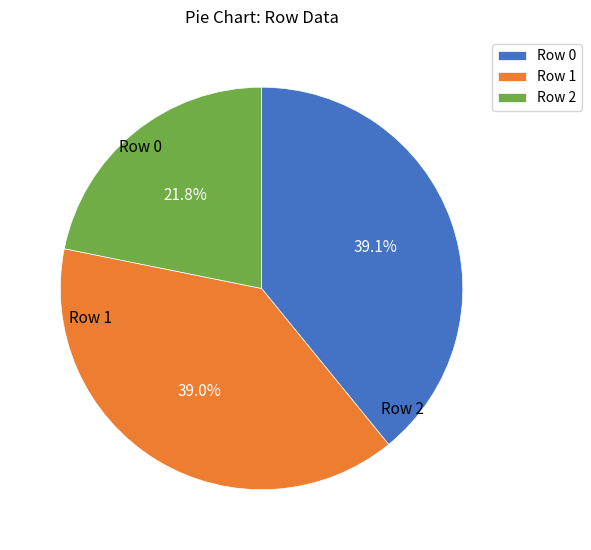

The Row 1 slice represents 39% of the pie. True or false?

True